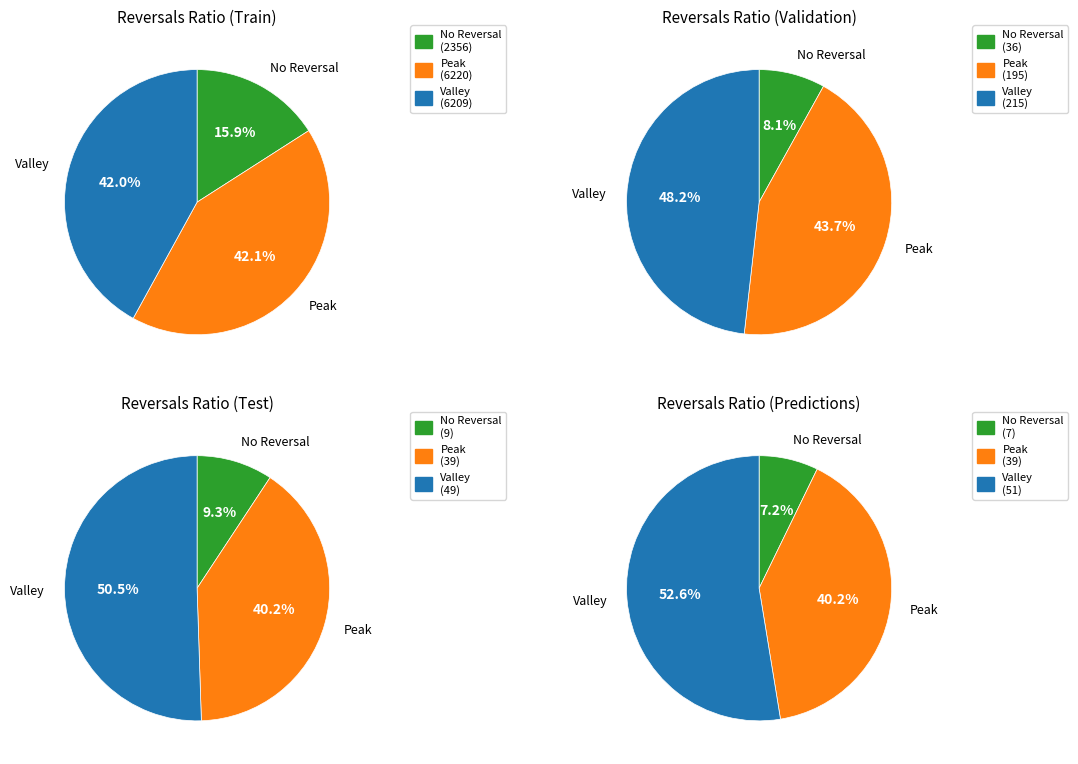

Rank the series at 7 from lowest to highest value.

Valley, No Reversal, Peak